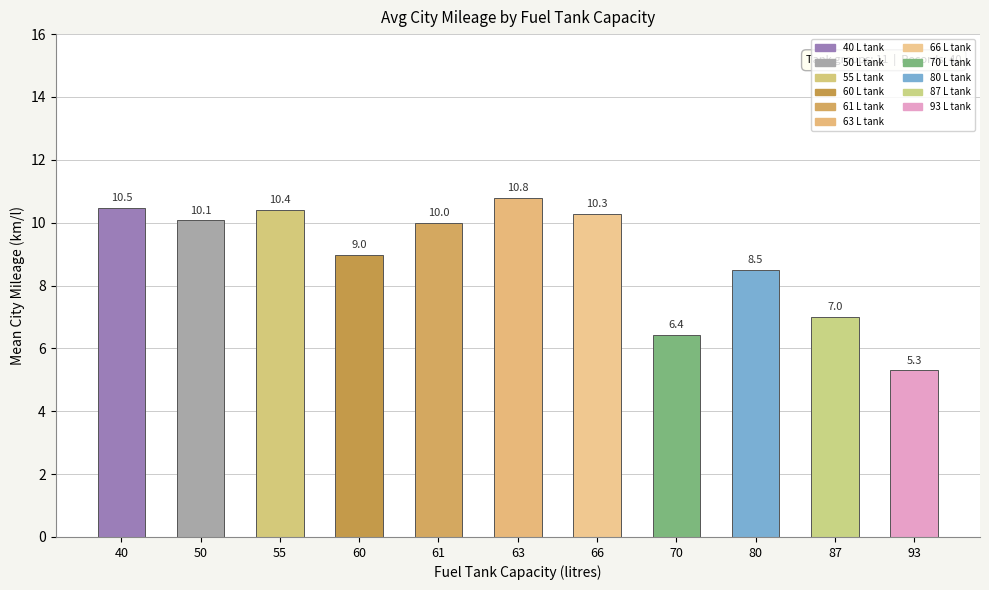

Does the chart contain any negative values?

No